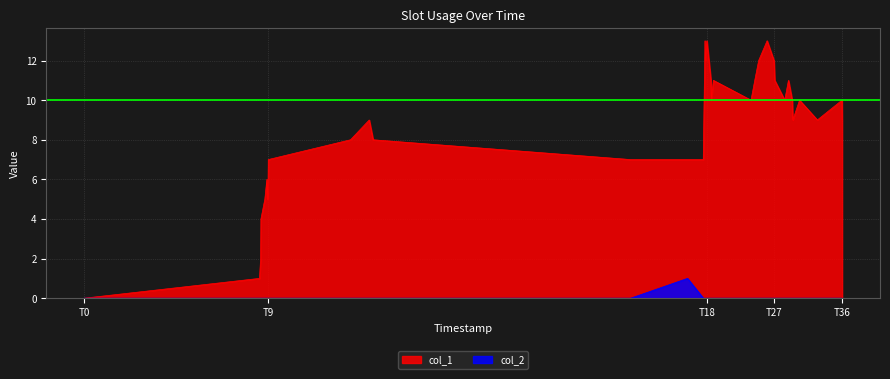

How many lines are shown in the chart?

2